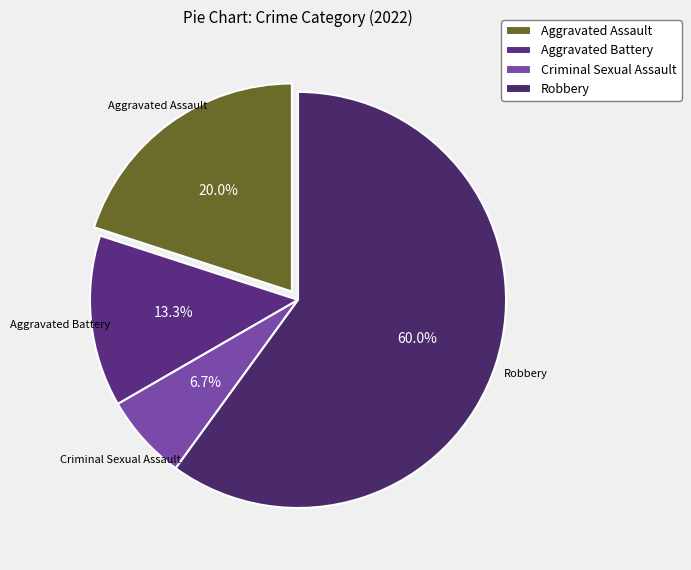

What percentage is the Aggravated Assault slice, to the nearest percent?

20%